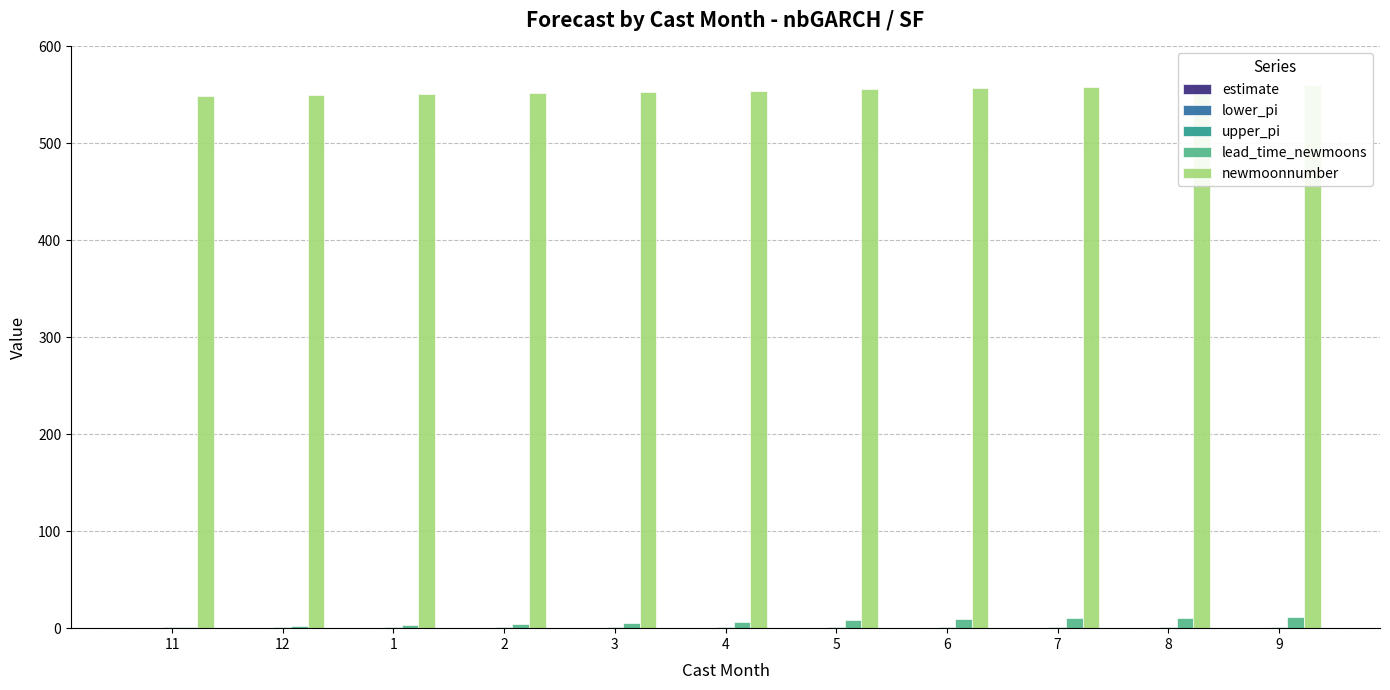

Reading right to left, transcribe all the data shown in this chart.

estimate: 9=0.2	8=0.2	7=0.2	6=0.2	5=0.2	4=0.2	3=0.2	2=0.2	1=0.2	12=0.2	11=0.1
lower_pi: 9=0.0	8=0.0	7=0.0	6=0.0	5=0.0	4=0.0	3=0.0	2=0.0	1=0.0	12=0.0	11=0.0
upper_pi: 9=1.0	8=1.0	7=1.0	6=1.0	5=1.0	4=1.0	3=1.0	2=1.0	1=1.0	12=1.0	11=1.0
lead_time_newmoons: 9=12.0	8=11.0	7=10.0	6=9.0	5=8.0	4=6.0	3=5.0	2=4.0	1=3.0	12=2.0	11=1.0
newmoonnumber: 9=560.0	8=559.0	7=558.0	6=557.0	5=556.0	4=554.0	3=553.0	2=552.0	1=551.0	12=550.0	11=549.0